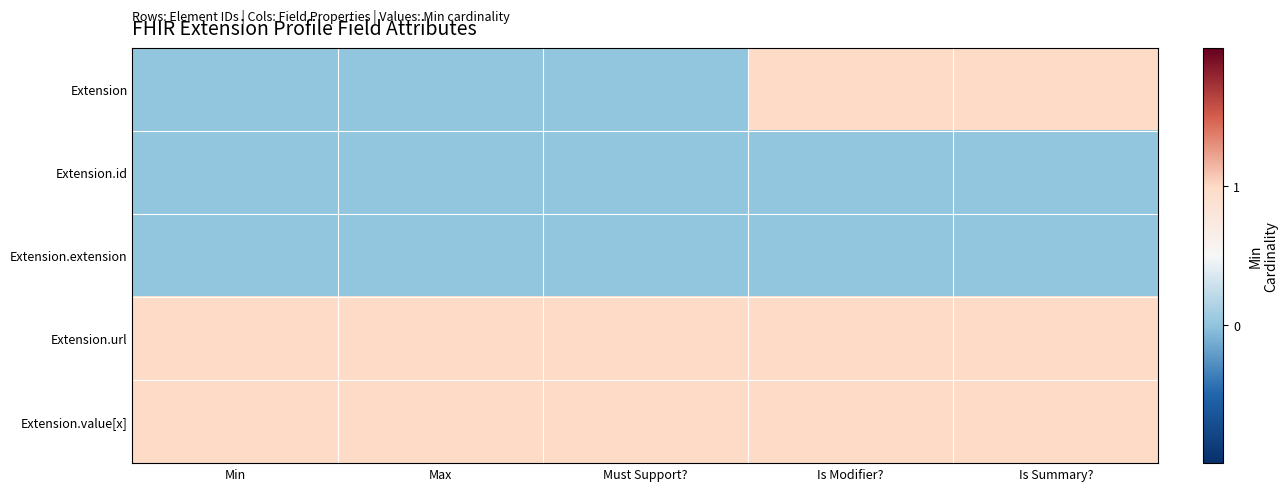

At Min, list the series in order from smallest to largest.

Extension, Extension.id, Extension.extension, Extension.url, Extension.value[x]